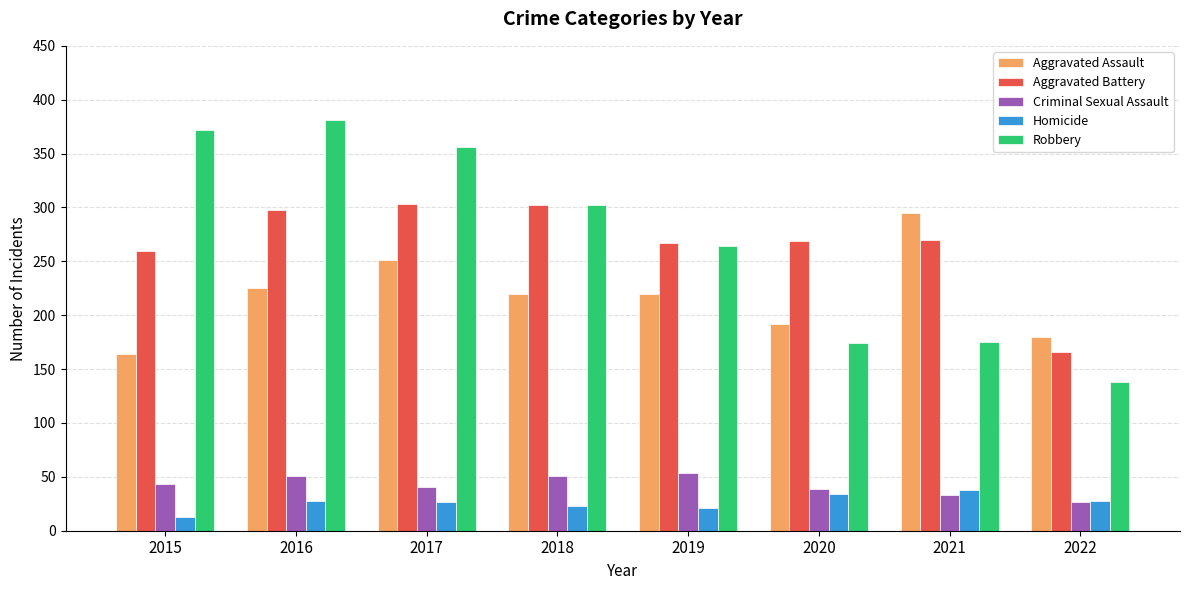

Where does the Aggravated Assault series first go above 220?

2016